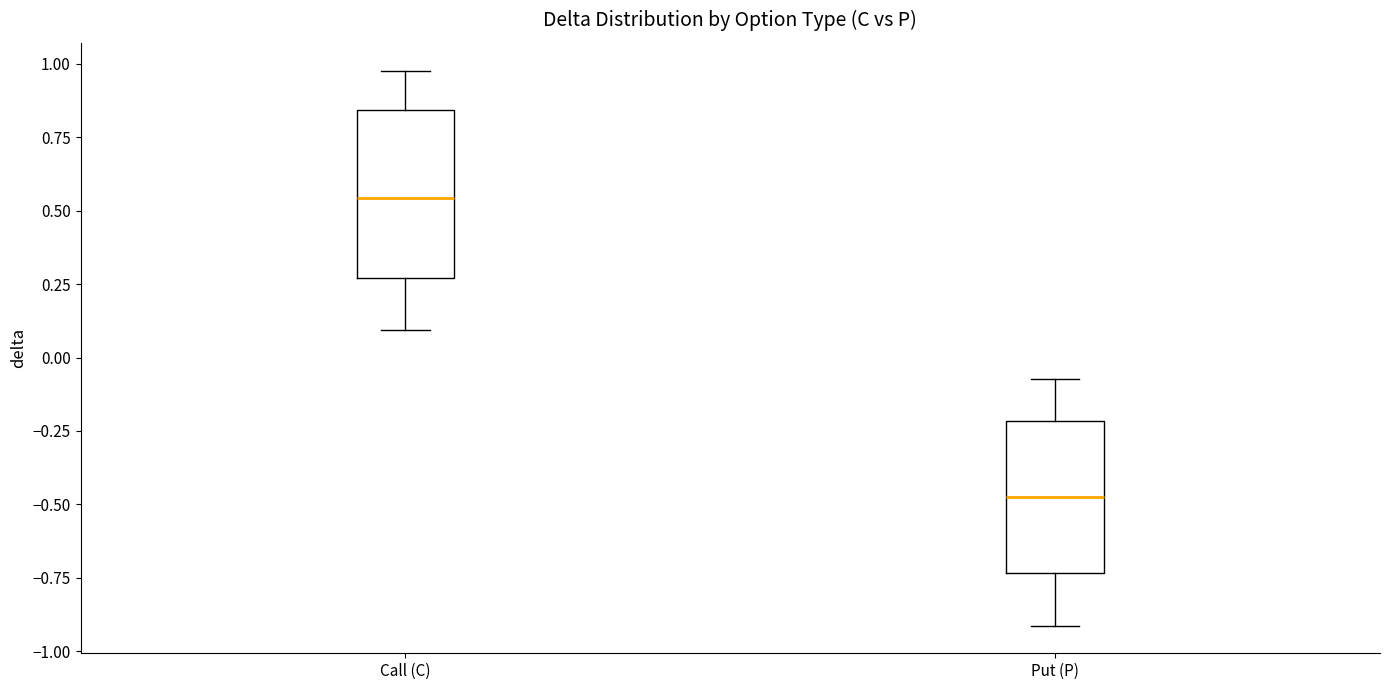

Reading left to right, transcribe this box plot: for each box, give where its median line is, the range the box spans, and where its two whiskers end, as read against the y-axis. The values are not printed on the chart, so give them approximately, as read against the axis.

Call (C): median 0.55, box 0.25 to 0.85, whiskers 0.10 to 1.00
Put (P): median -0.45, box -0.75 to -0.20, whiskers -0.90 to -0.05